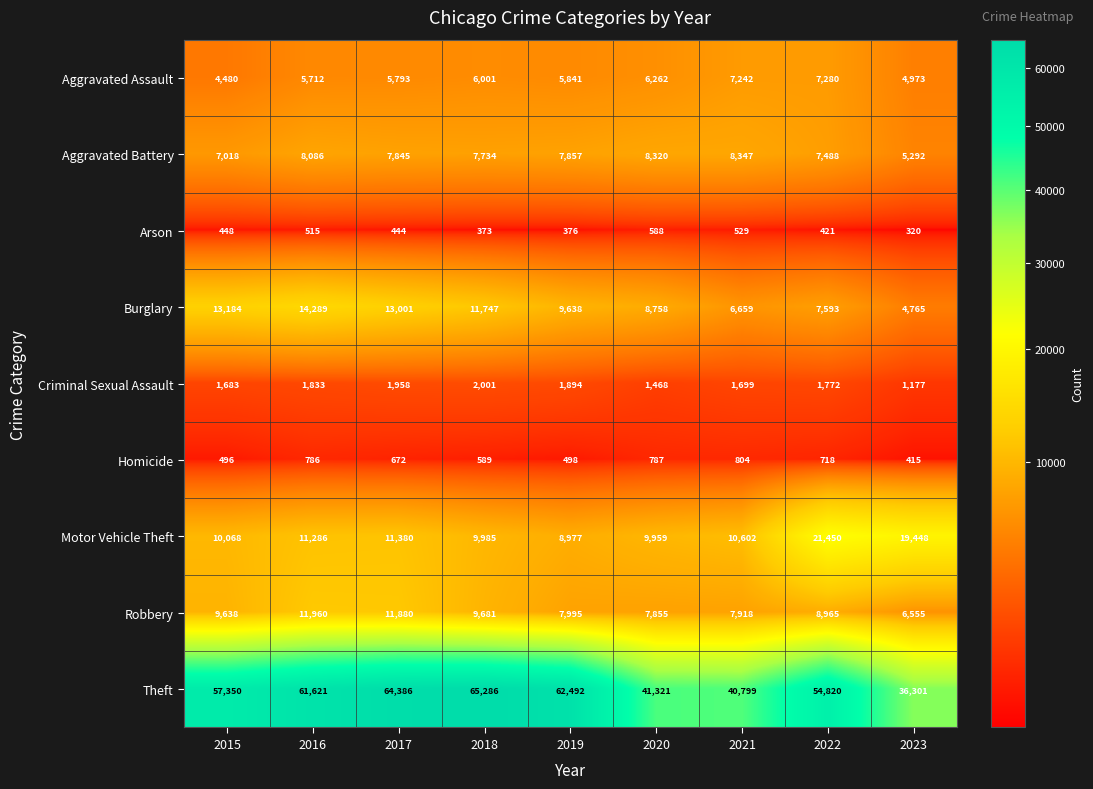

At 2020, list the series in order from smallest to largest.

Arson, Homicide, Criminal Sexual Assault, Aggravated Assault, Robbery, Aggravated Battery, Burglary, Motor Vehicle Theft, Theft